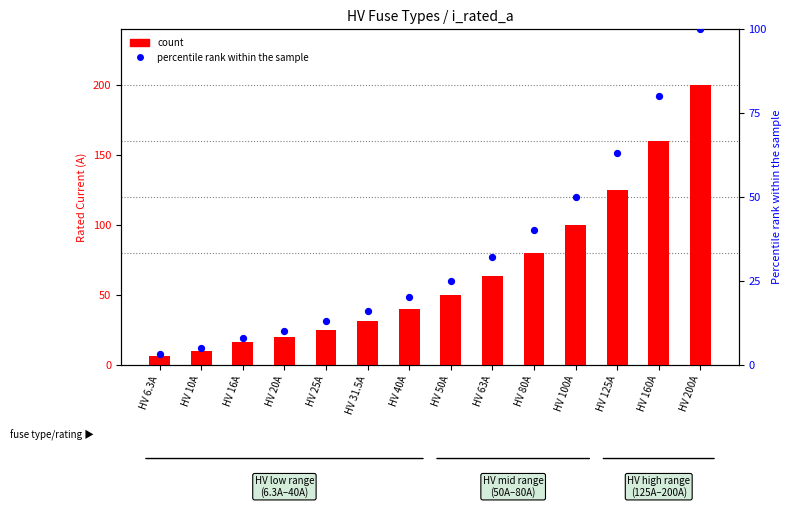

What is the total value across all series at HV 6.3A?

9.3